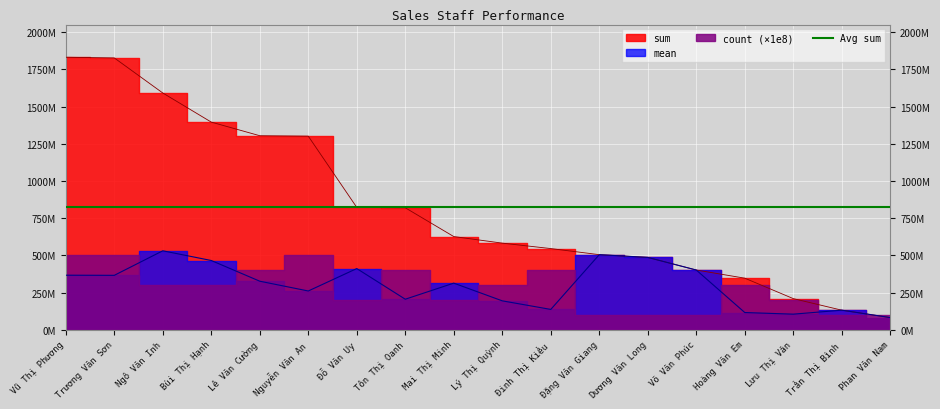

How many interior local valleys does the mean series have?

5